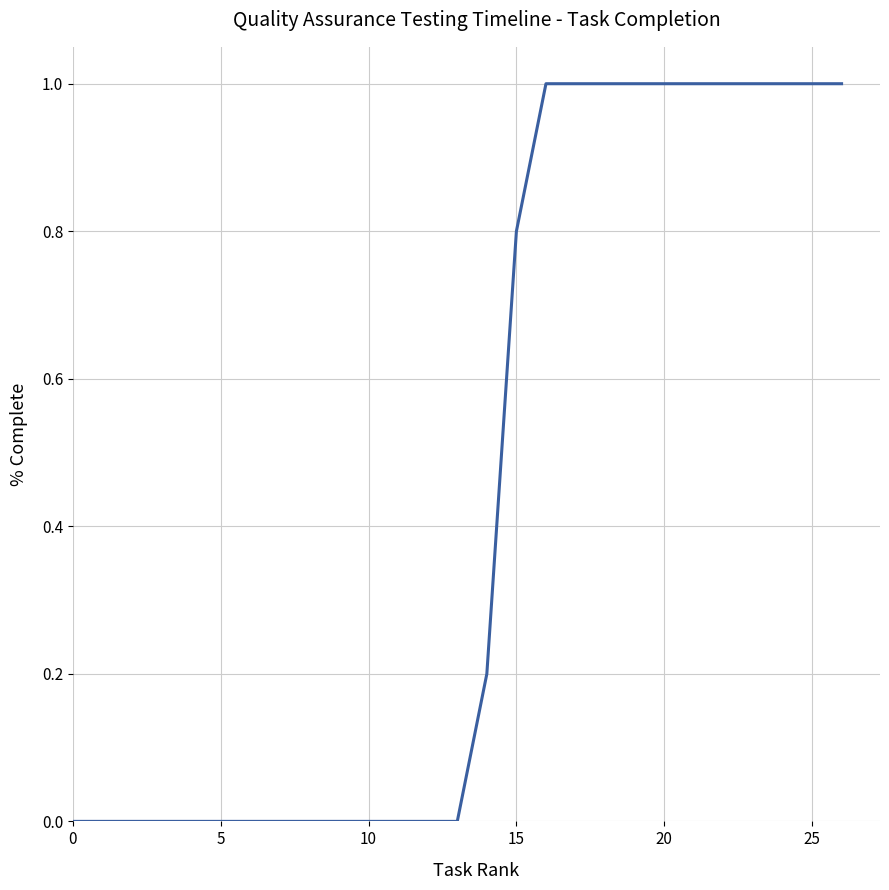

What is the maximum value shown in the chart?

1.0